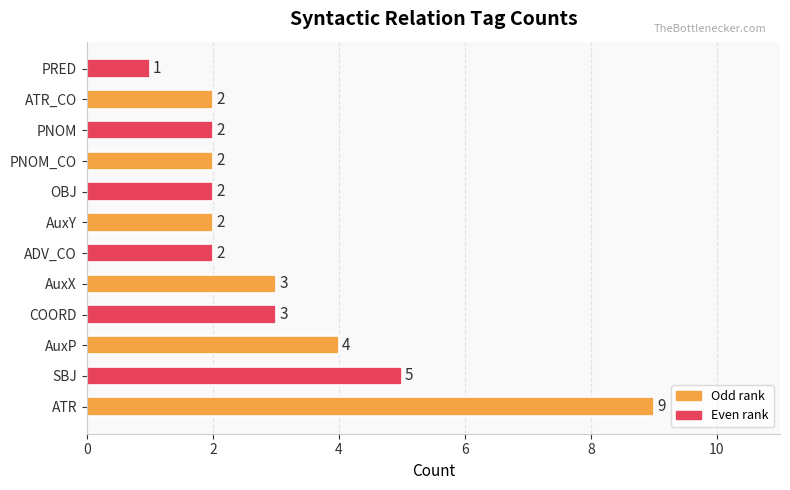

At which category does the chart reach its peak across all series?

ATR